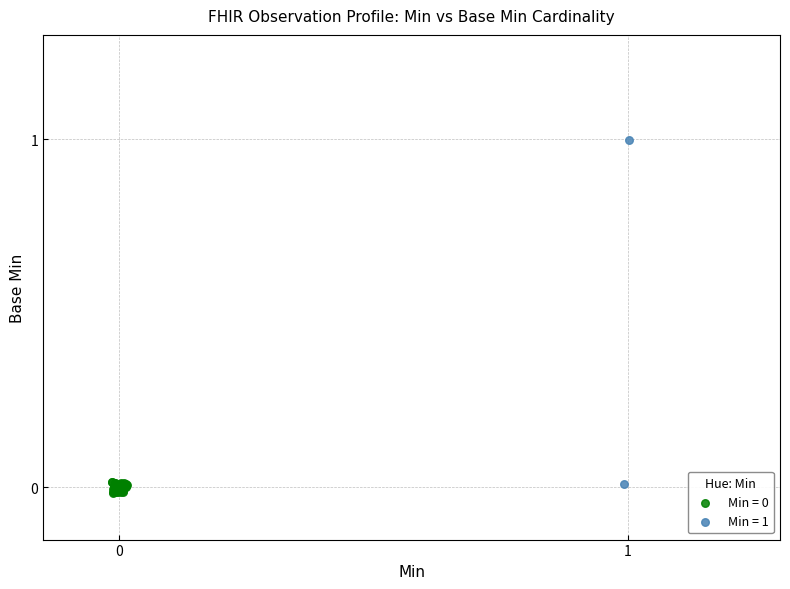

Which series reaches the maximum Y coordinate?

Min = 1